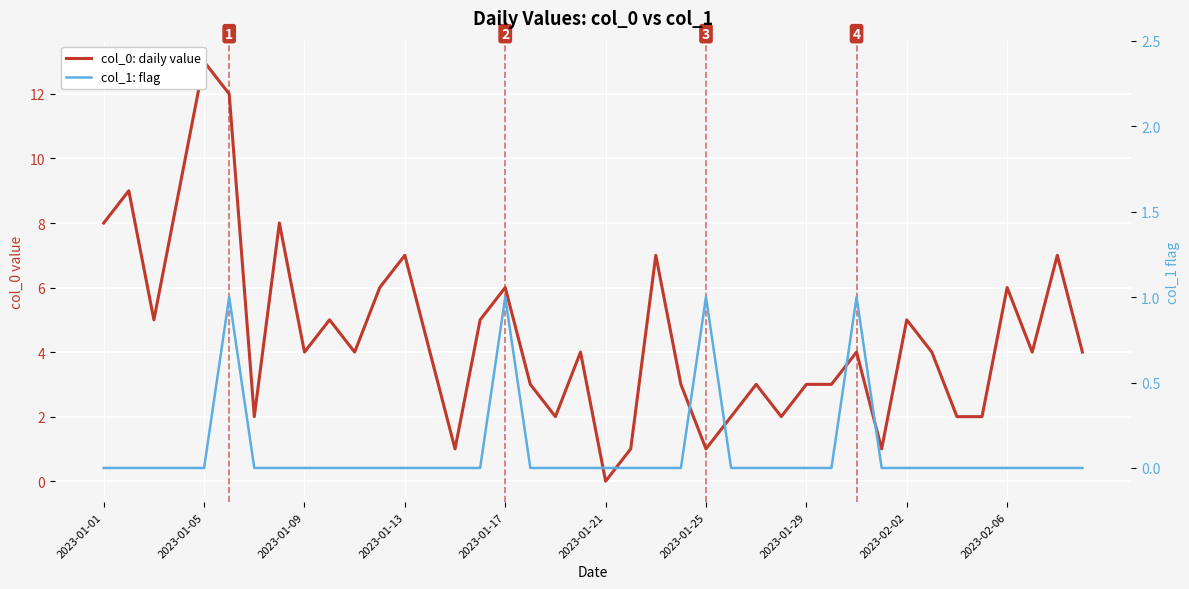

What is the difference between the maximum and minimum values in the col_0: daily value series?

13